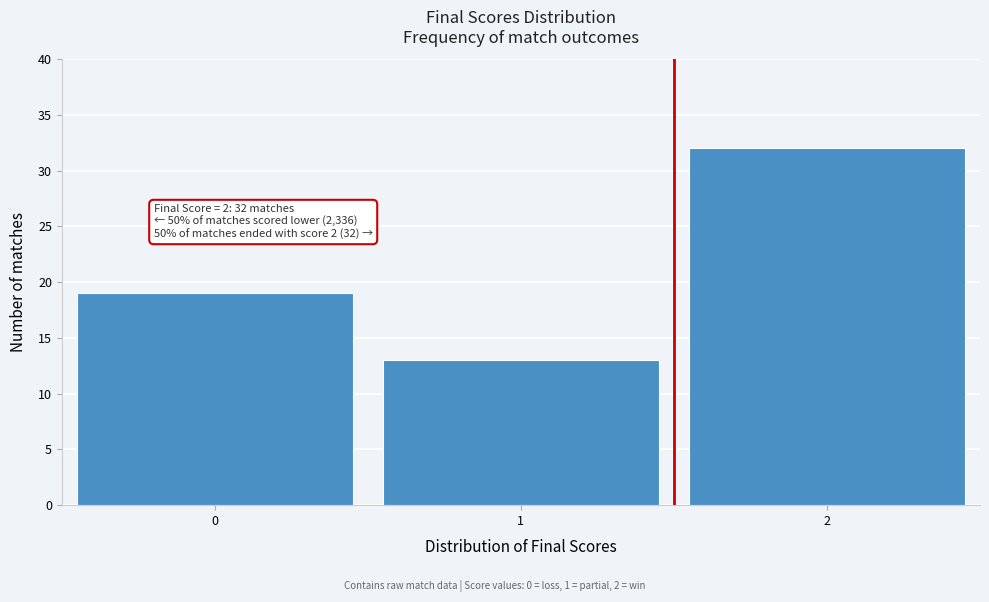

Reading right to left, what are all the values shown in this chart?

32	13	19